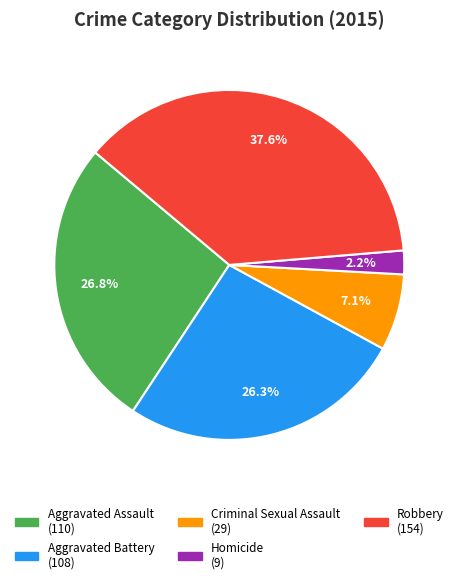

What is the smallest slice in the pie chart?

Homicide